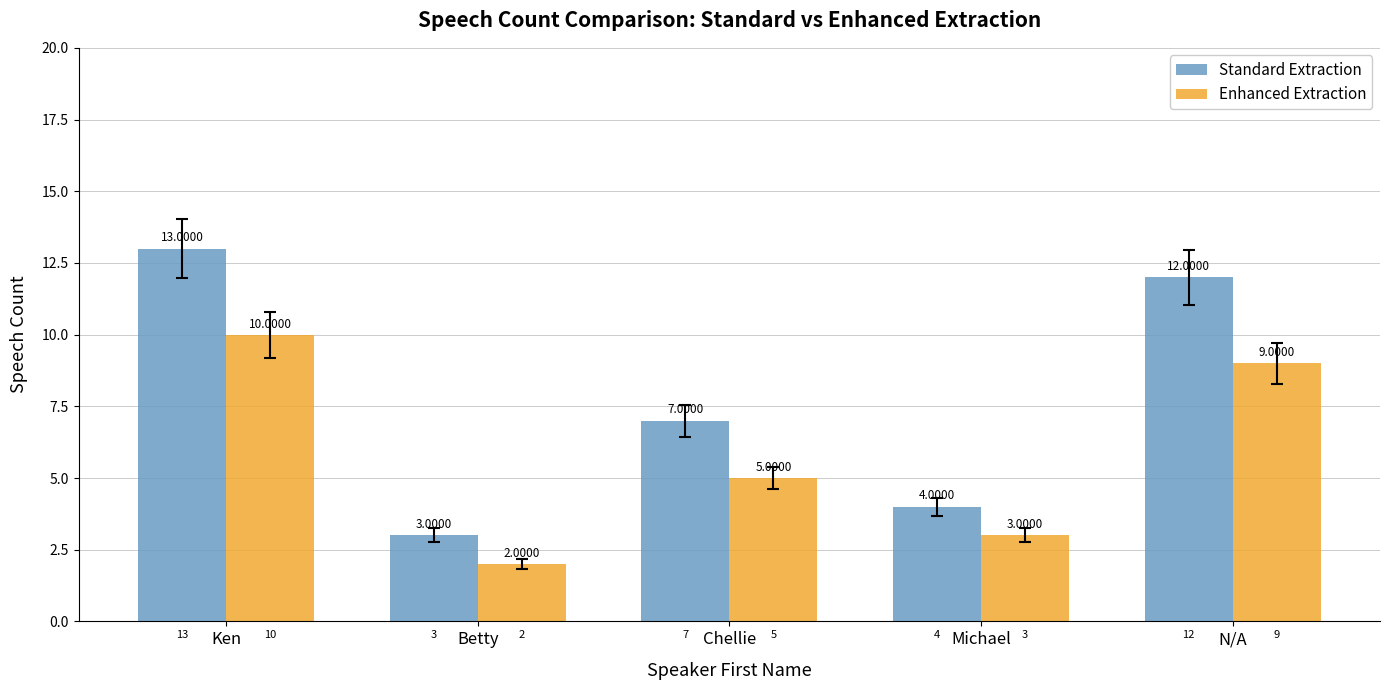

Where is Enhanced Extraction nearest to the value 6?

Chellie